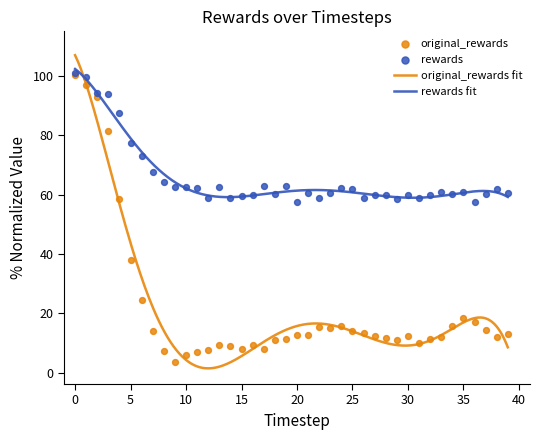

Which series has the widest spread of Y values?

original_rewards